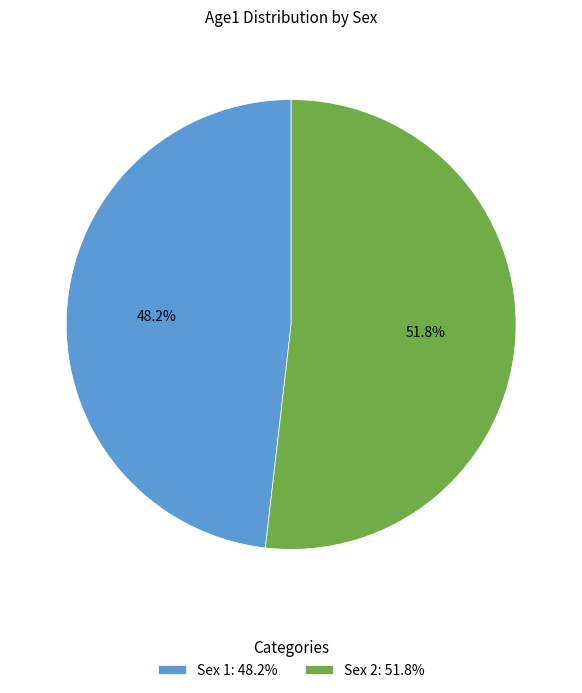

Approximately how many times larger is the value at Sex 1 compared to Sex 2?

0.9